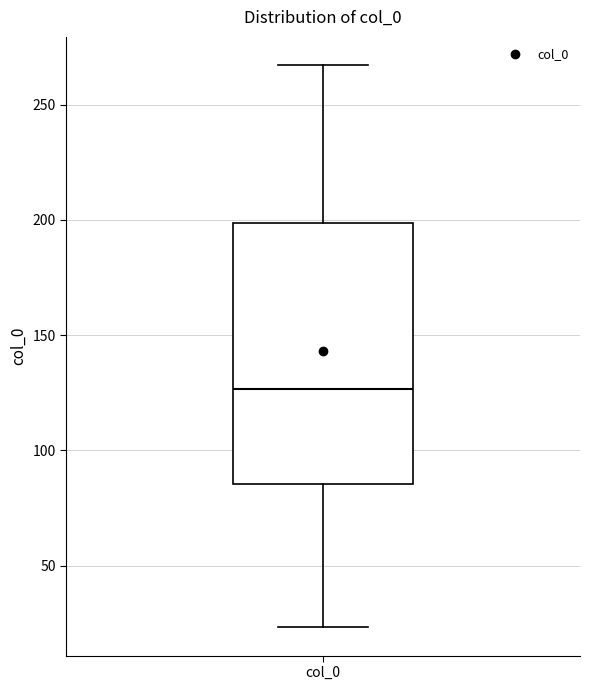

Transcribe this box plot: give where the median line is, the range the box spans, and where the two whiskers end, as read against the y-axis. The values are not printed on the chart, so give them approximately, as read against the axis.

median 125, box 85 to 200, whiskers 25 to 265